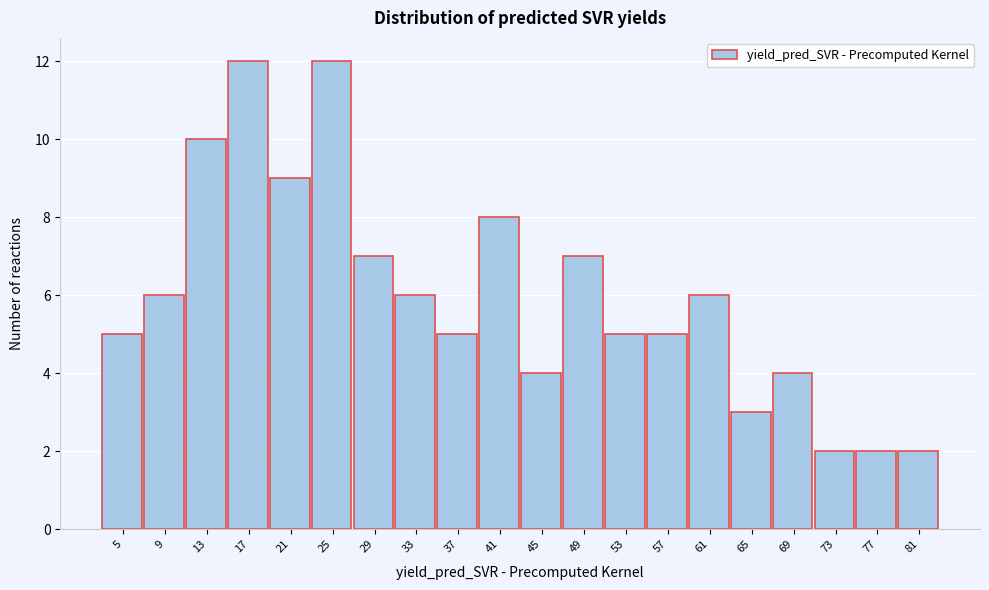

Reading right to left, list all the values displayed in this chart.

2	2	2	4	3	6	5	5	7	4	8	5	6	7	12	9	12	10	6	5